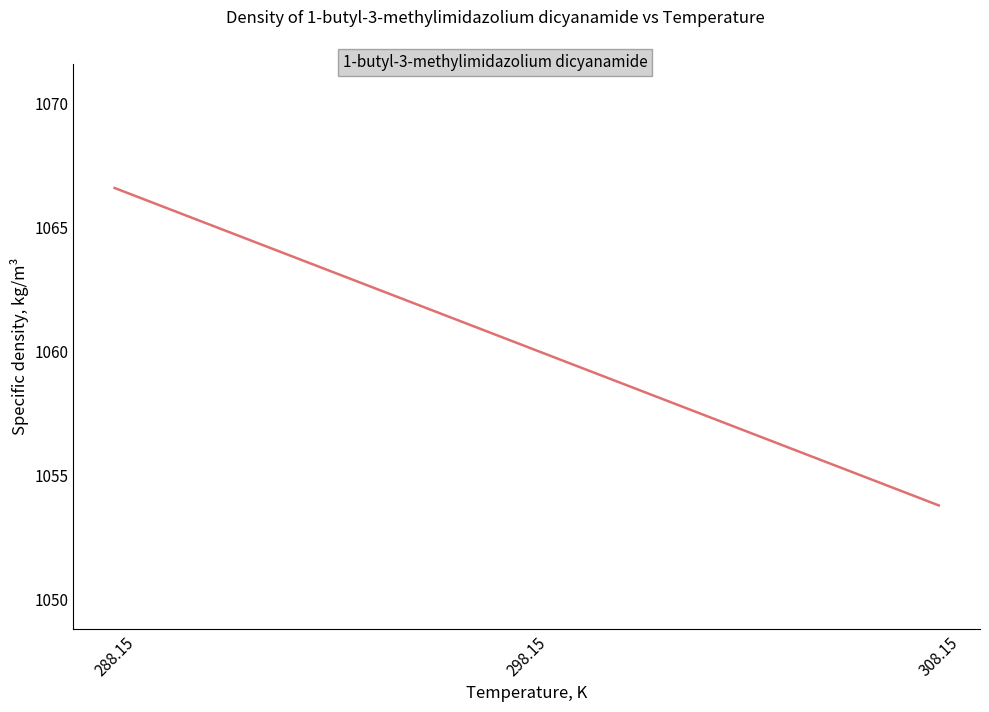

Between 298.15 and 308.15, which is larger?

298.15